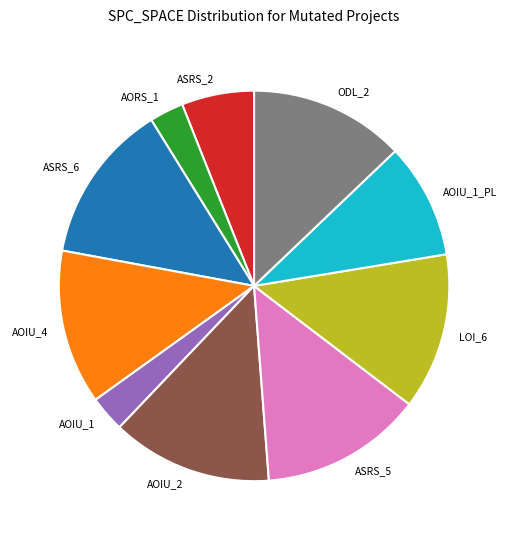

Approximately how many times larger is the value at AOIU_2 compared to AOIU_4?

1.0